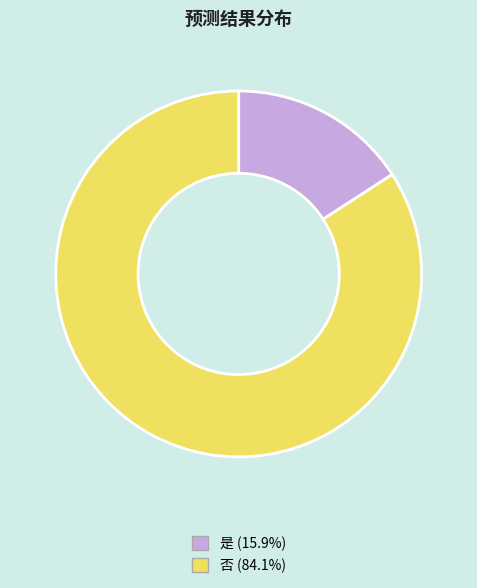

Does any single category account for the majority?

Yes